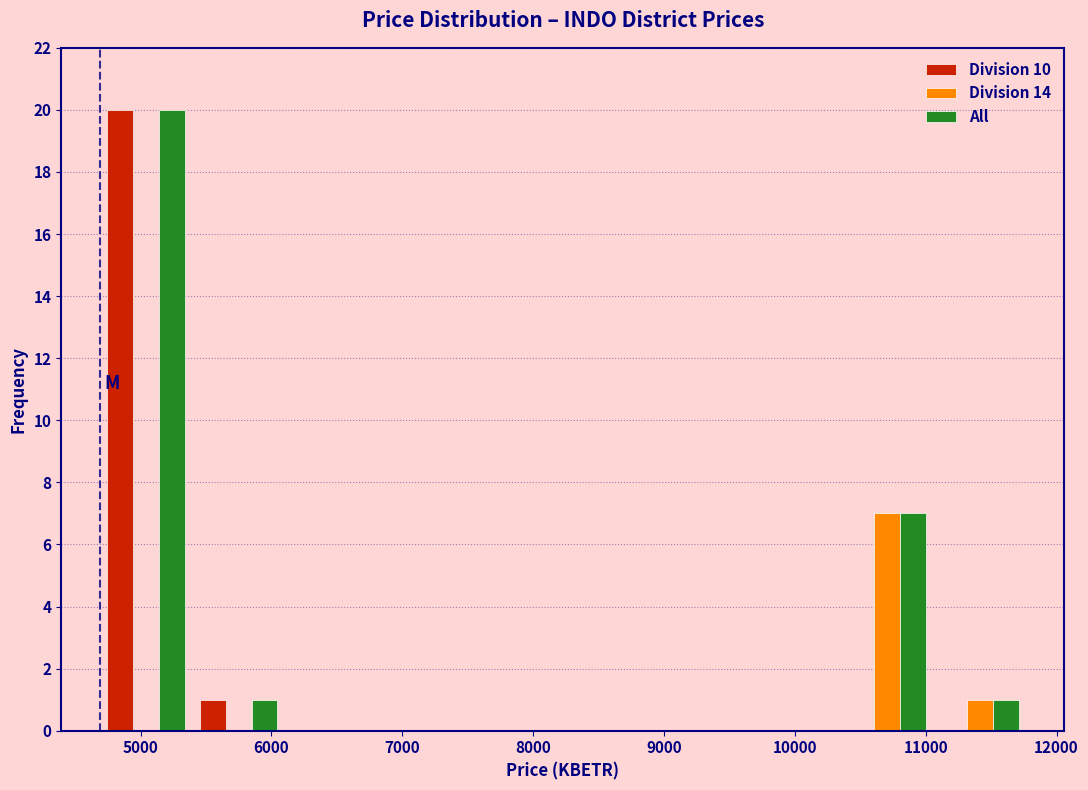

Reading left to right, transcribe this chart: for each range on the x-axis, give the height of each series' bar. Neither the bar edges nor the heights are printed on the chart, so give them approximately, as read against the axes.

4700 to 5400: Division 10=20	Division 14=0	All=20
5400 to 6100: Division 10=1	Division 14=0	All=1
6100 to 6800: Division 10=0	Division 14=0	All=0
6800 to 7500: Division 10=0	Division 14=0	All=0
7500 to 8200: Division 10=0	Division 14=0	All=0
8200 to 8900: Division 10=0	Division 14=0	All=0
8900 to 9600: Division 10=0	Division 14=0	All=0
9600 to 10400: Division 10=0	Division 14=0	All=0
10400 to 11100: Division 10=0	Division 14=7	All=7
11100 to 11800: Division 10=0	Division 14=1	All=1